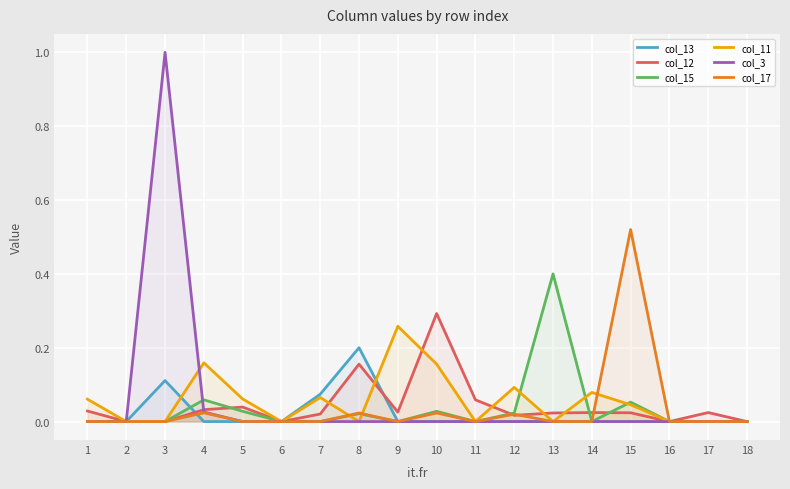

Which series has the largest total across all categories?

col_3